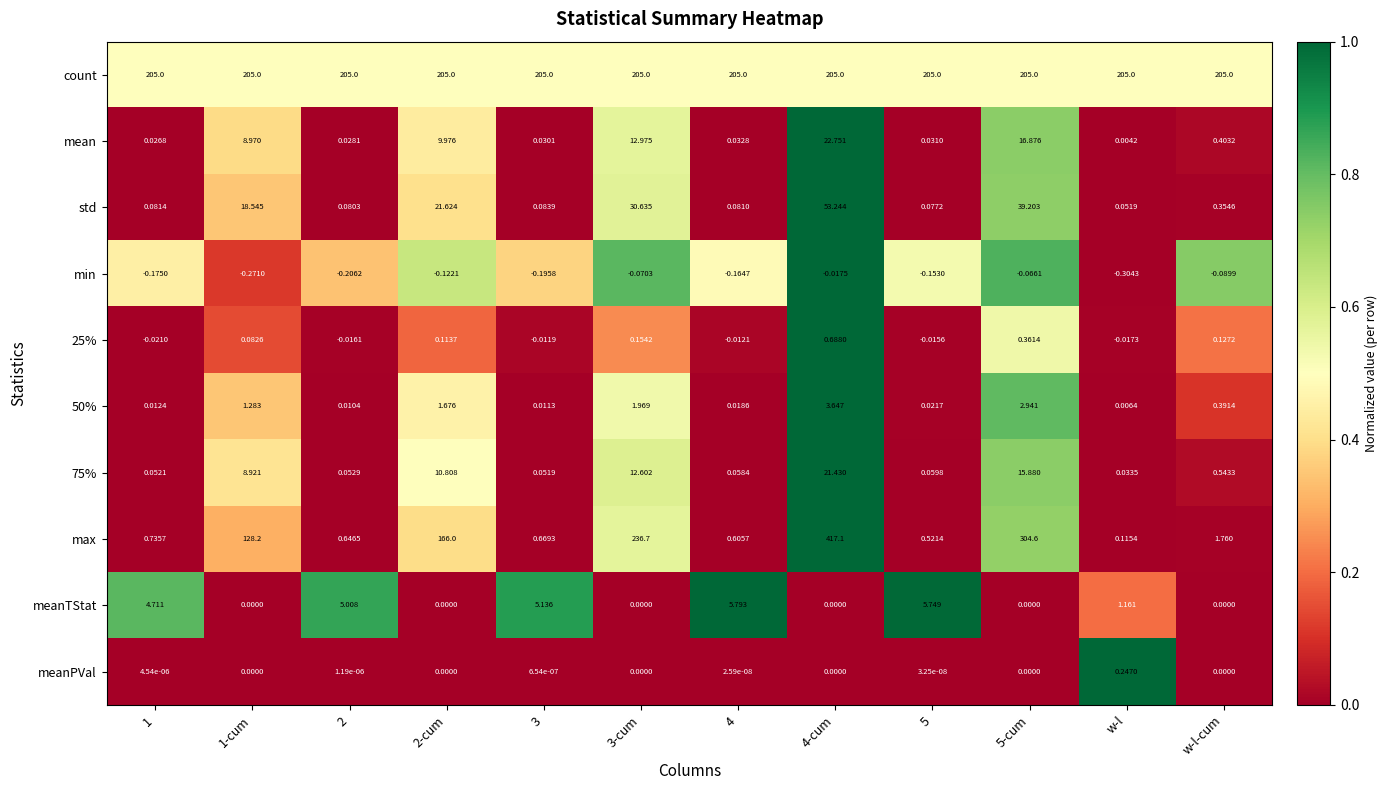

Which category has the lowest value in the mean series?

w-l